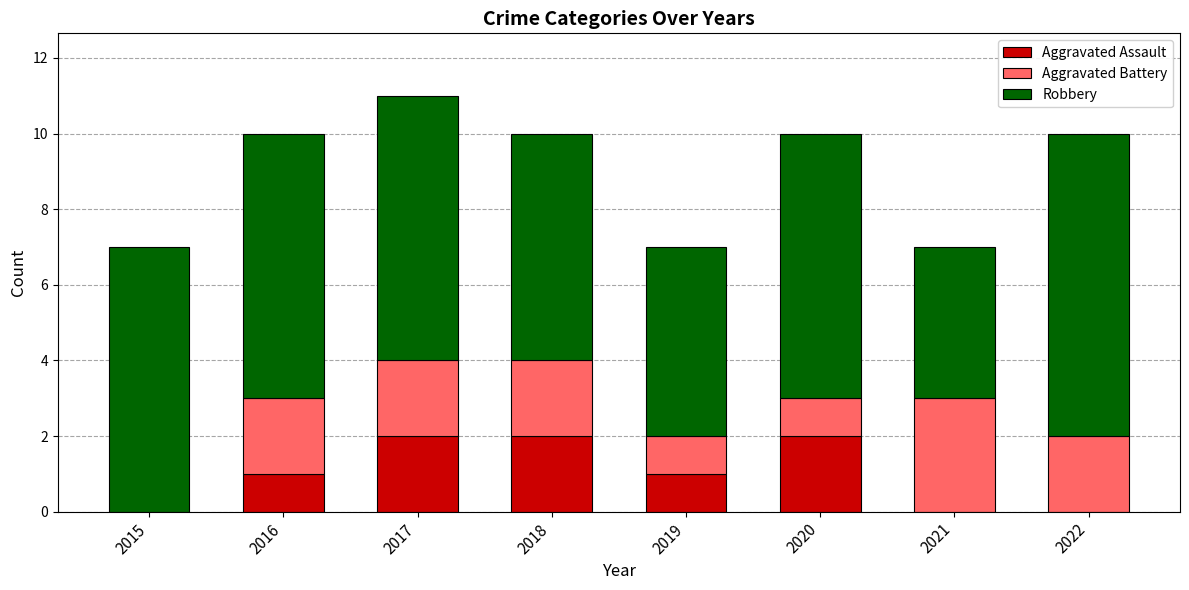

Reading left to right, list the values for the Aggravated Assault series.

2015=0	2016=1	2017=2	2018=2	2019=1	2020=2	2021=0	2022=0